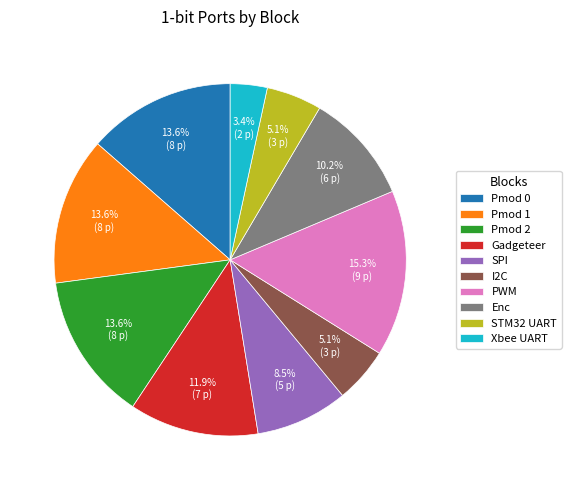

Is it true that PWM is 8% of the pie?

False